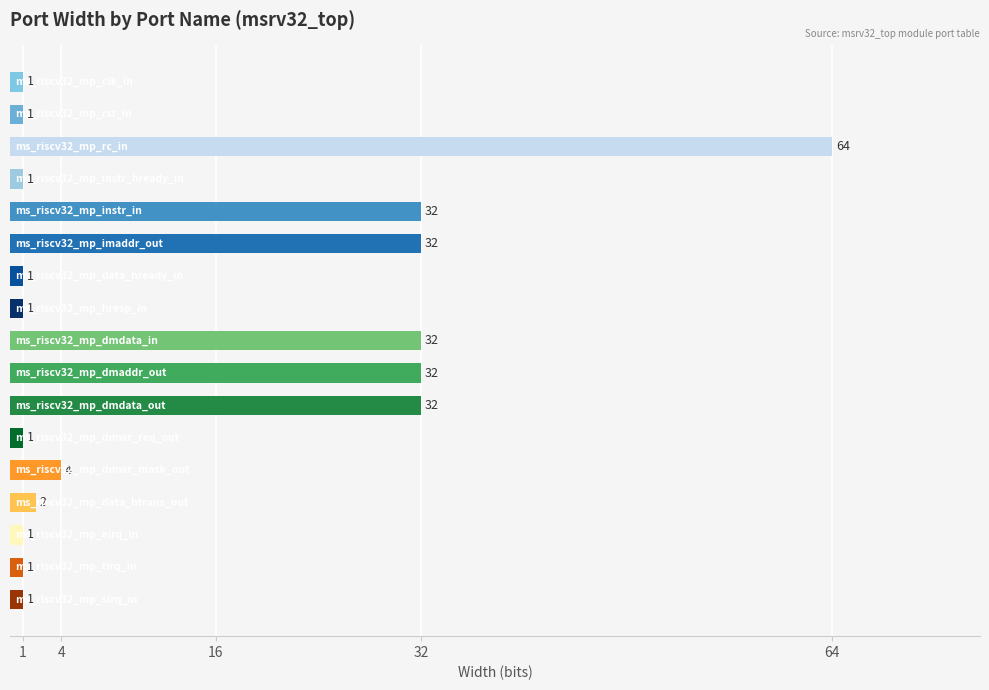

What is the greatest value displayed?

64